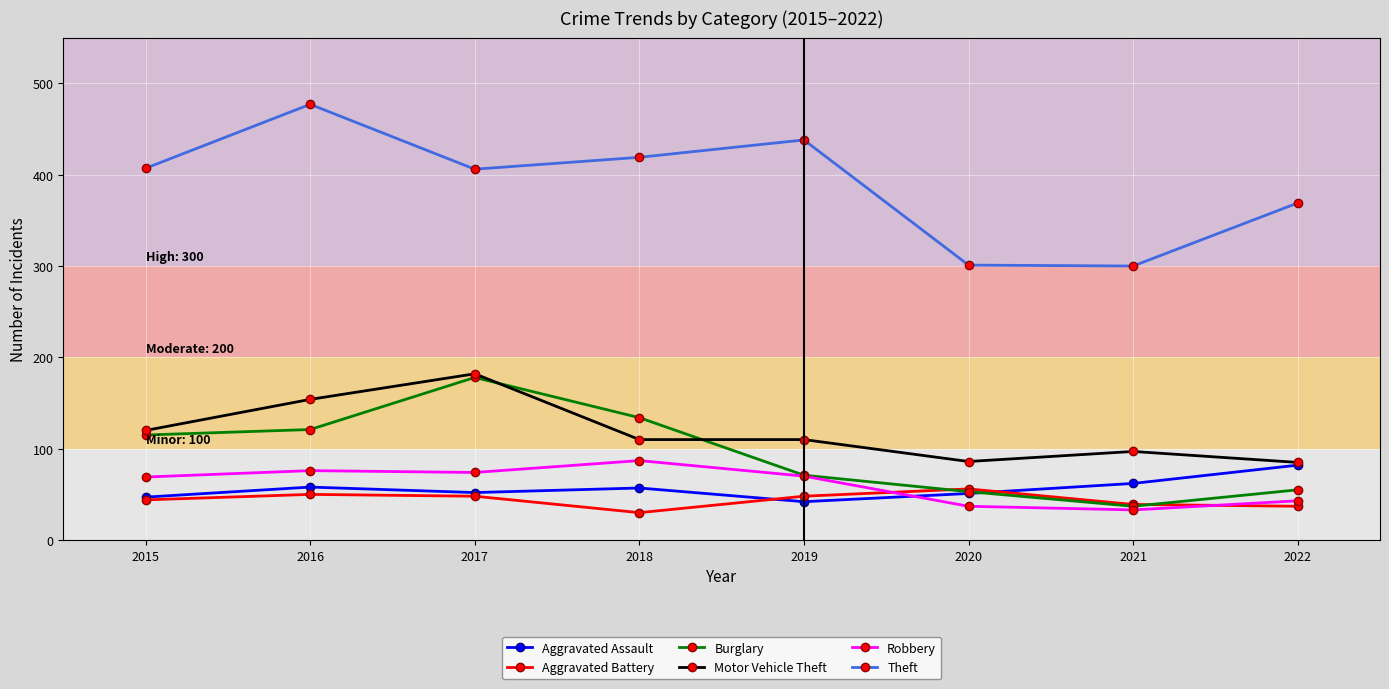

What is the value of the Robbery point at the 2nd from the left?

76